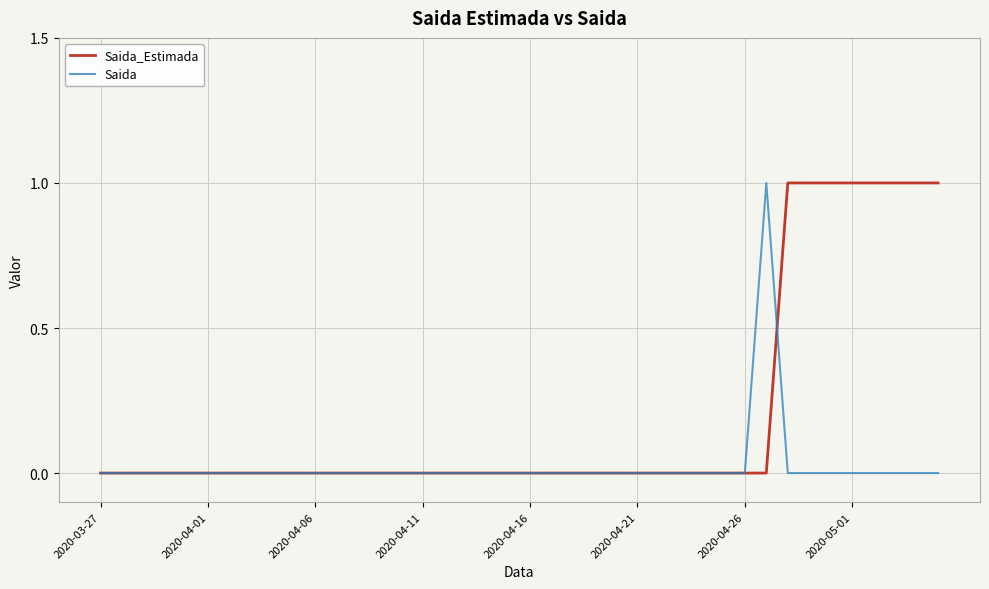

Rank the series by their average value, from lowest to highest.

Saida, Saida_Estimada